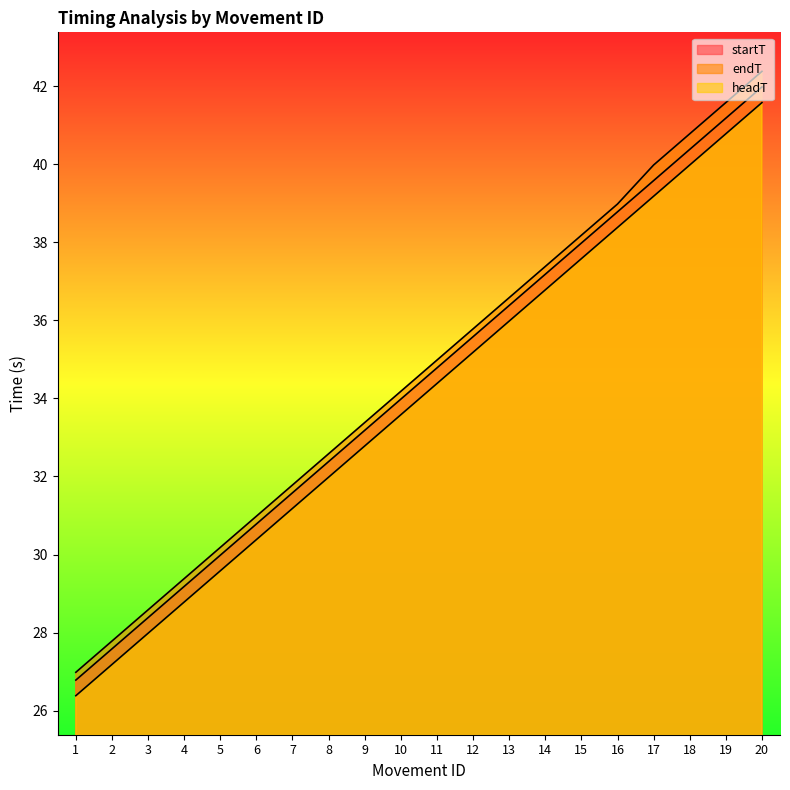

What is the difference between the maximum and minimum values in the endT series?

15.4